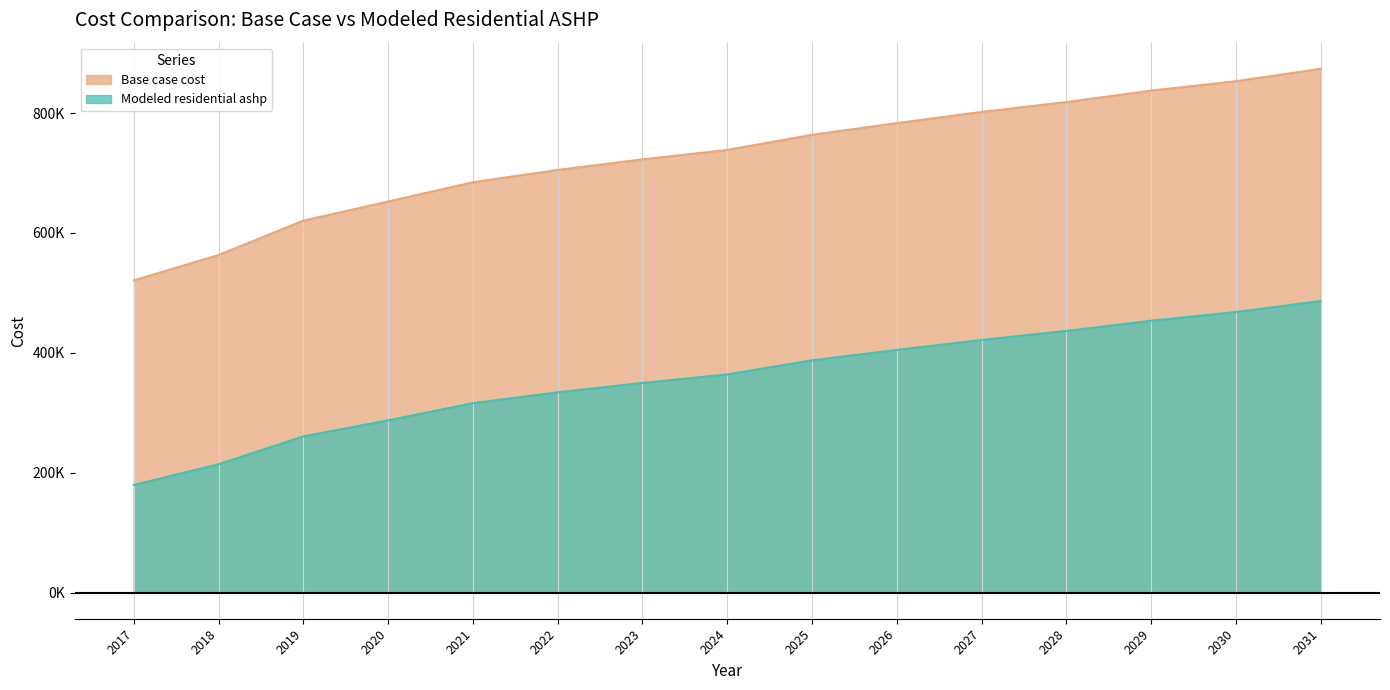

True or false: Base case cost has a value of 1179121.4 at 2027.

False